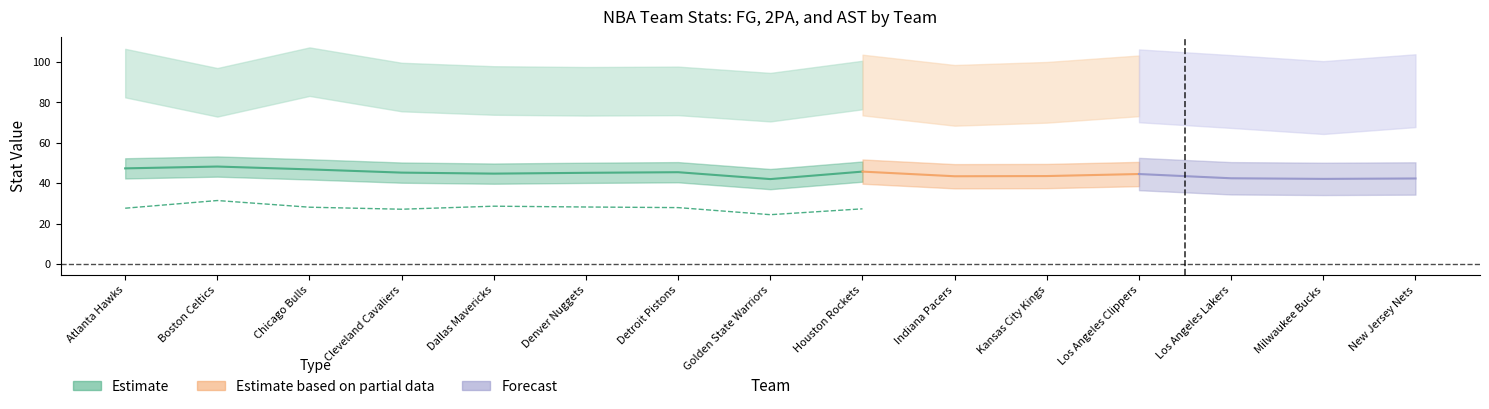

At which category does the chart reach its minimum across all series?

Milwaukee Bucks